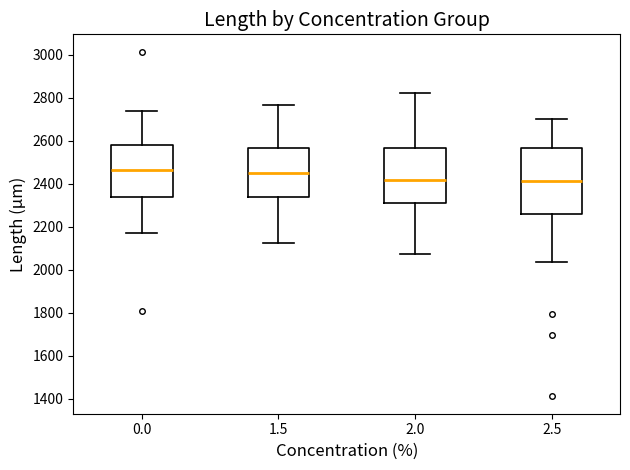

Reading left to right, read every box against the y-axis: the position of its median line, the range the box covers, and the ends of its whiskers. The values are not printed on the chart, so give them approximately, as read against the axis.

0.0: median 2460, box 2340 to 2580, whiskers 2180 to 2740
1.5: median 2460, box 2340 to 2560, whiskers 2120 to 2760
2.0: median 2420, box 2320 to 2560, whiskers 2080 to 2820
2.5: median 2420, box 2260 to 2560, whiskers 2040 to 2700